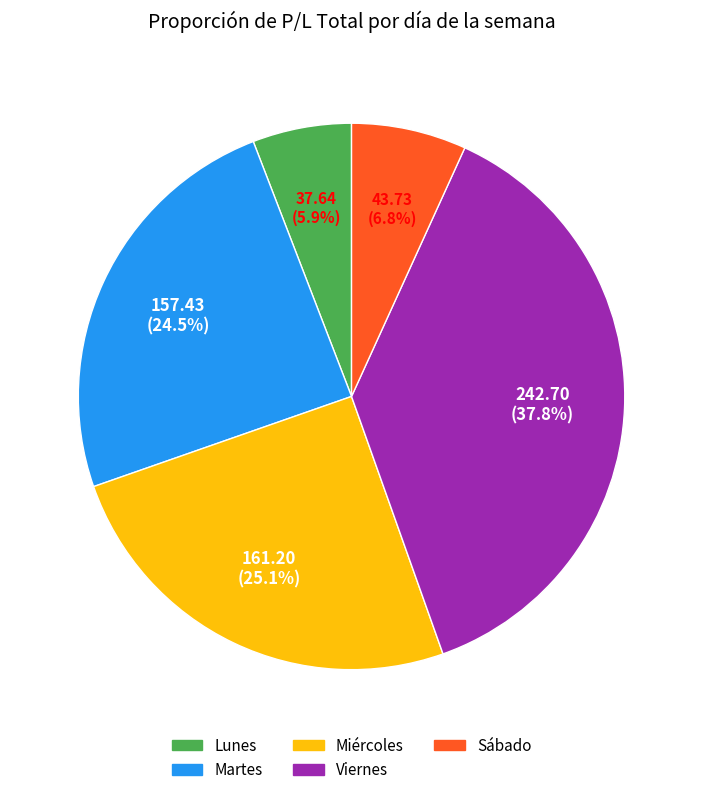

How much of the chart is everything except Miércoles?

74.9%